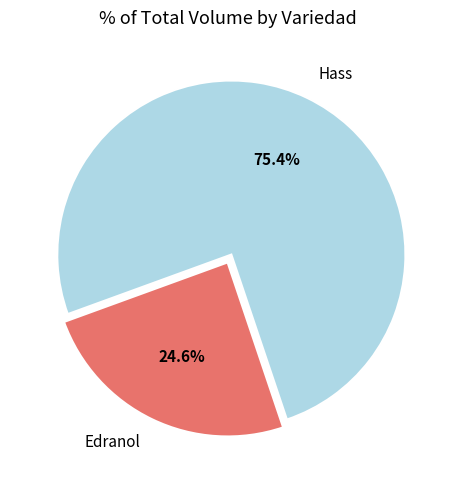

Which slice is the largest?

Hass